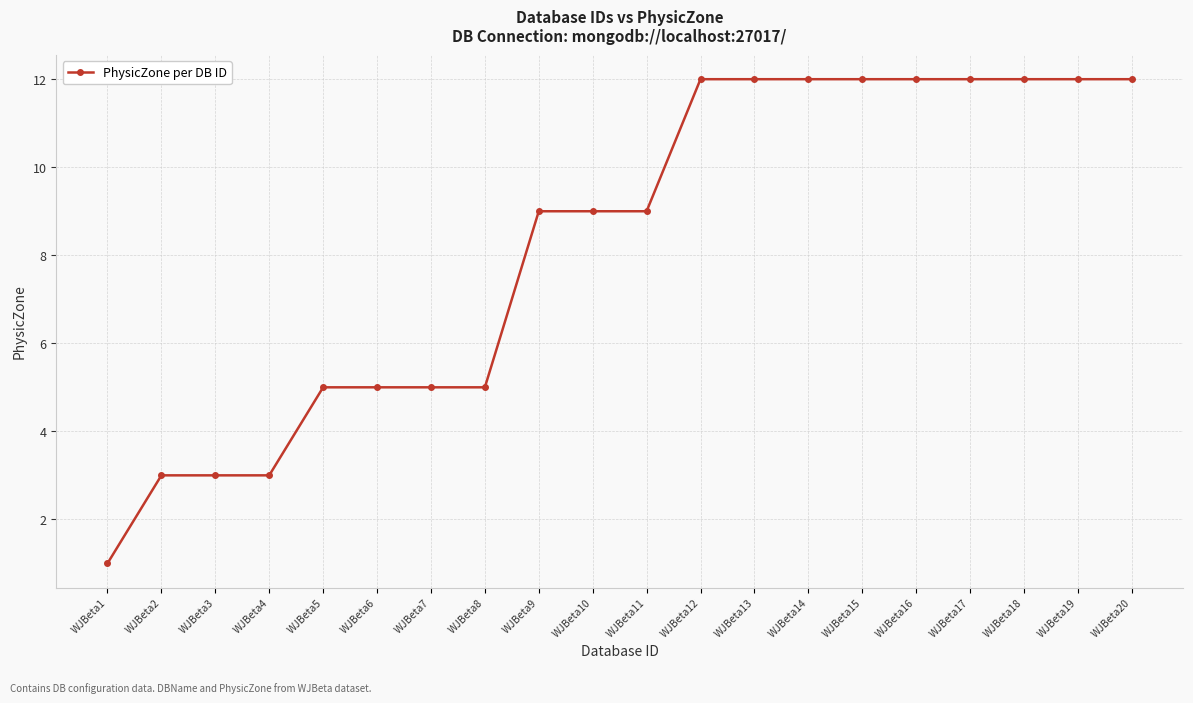

Between WJBeta8 and WJBeta17, which is larger?

WJBeta17